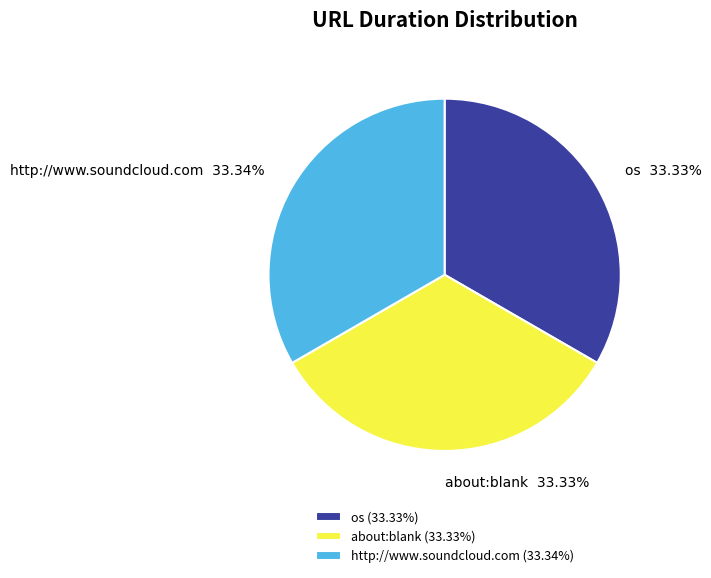

What is the ratio of the value at about:blank to the value at http://www.soundcloud.com?

1.0